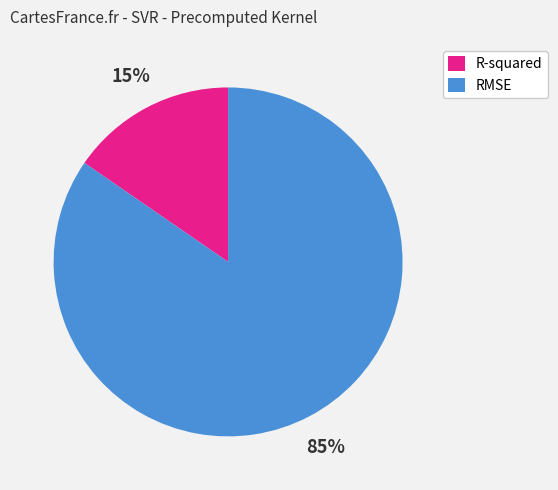

Between RMSE and R-squared, which is larger?

RMSE